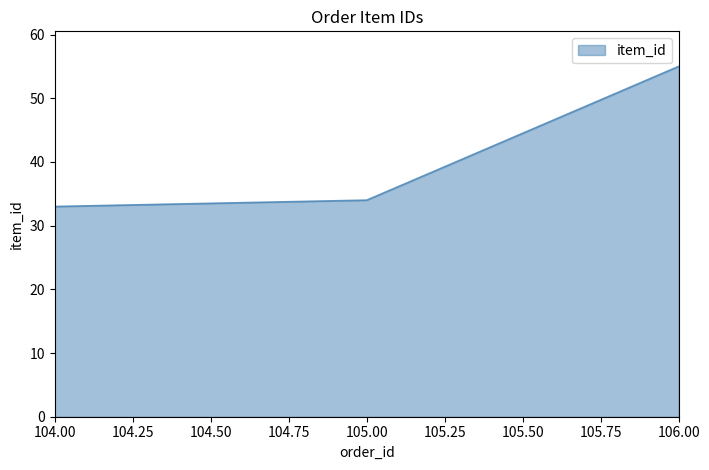

Where is the data nearest to the value 44?

105.00